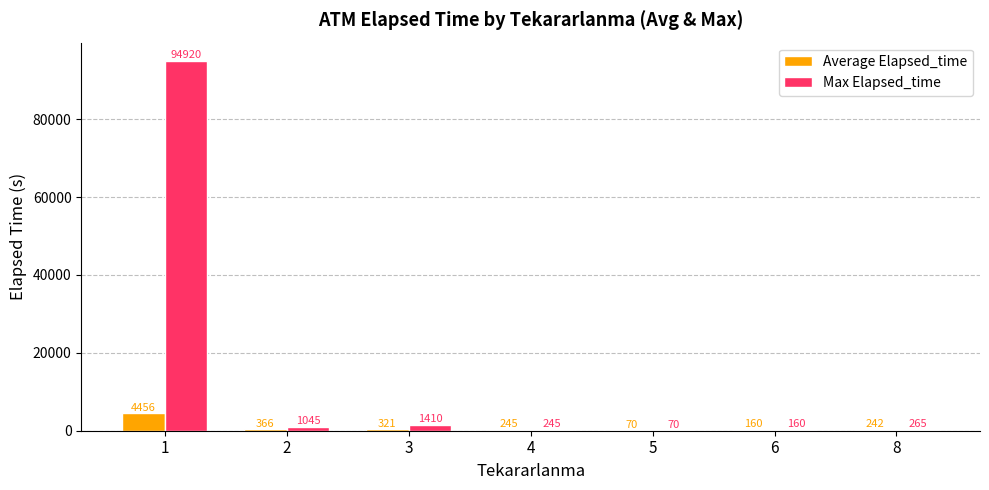

The value of Max Elapsed_time at 4 is 245.0. True or false?

True